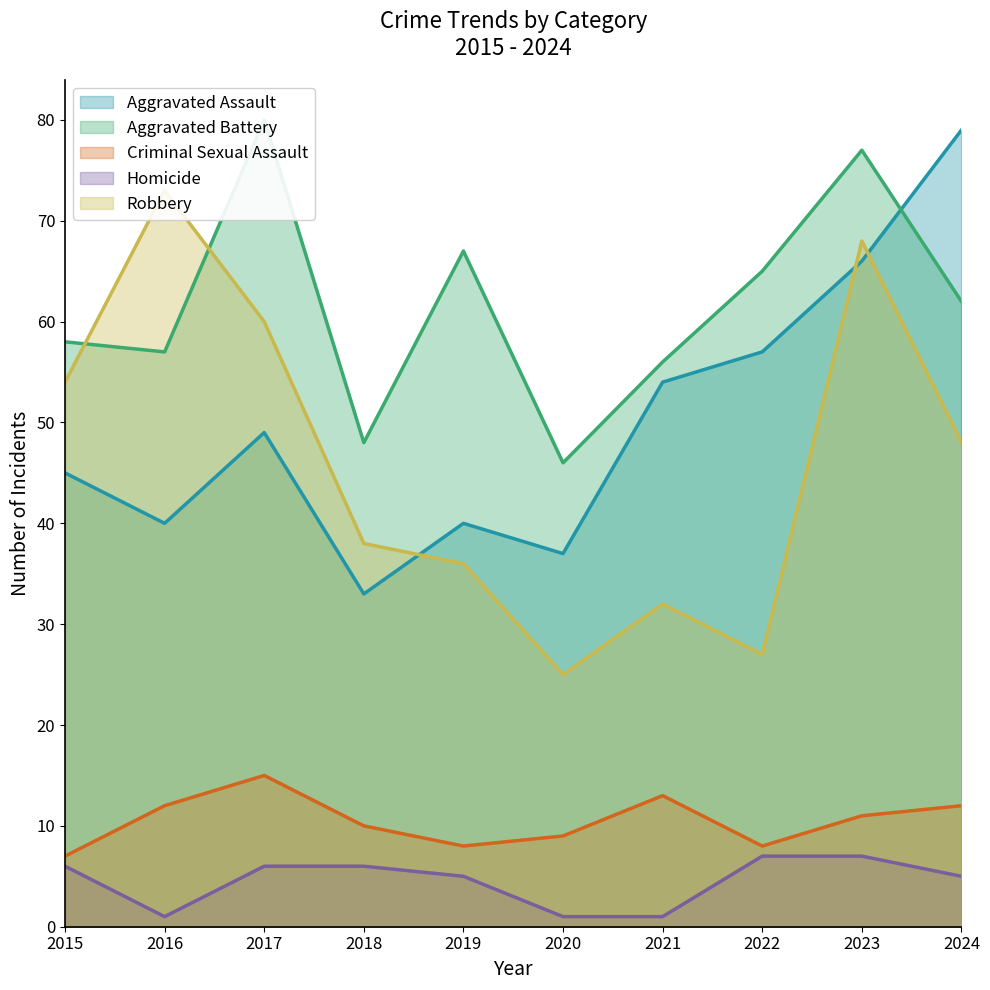

List the series in order of their peak value, lowest first.

Homicide, Criminal Sexual Assault, Robbery, Aggravated Assault, Aggravated Battery